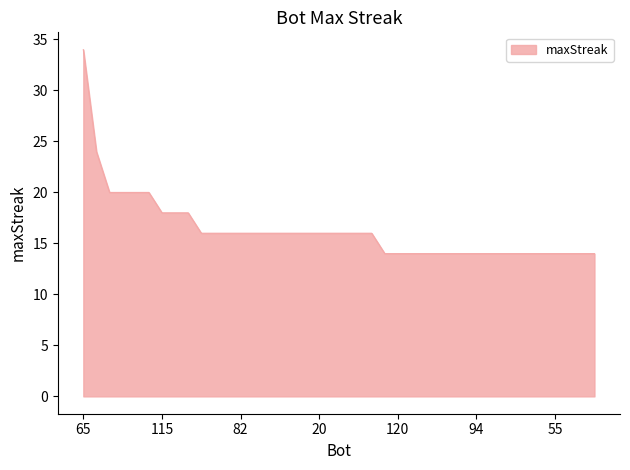

What is the maximum value shown in the chart?

34